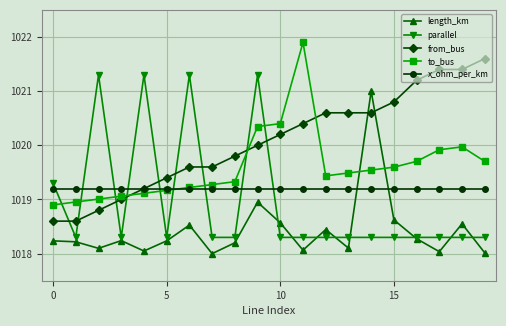

In length_km, how many points are lower than both neighbors (excluding endpoints)?

6